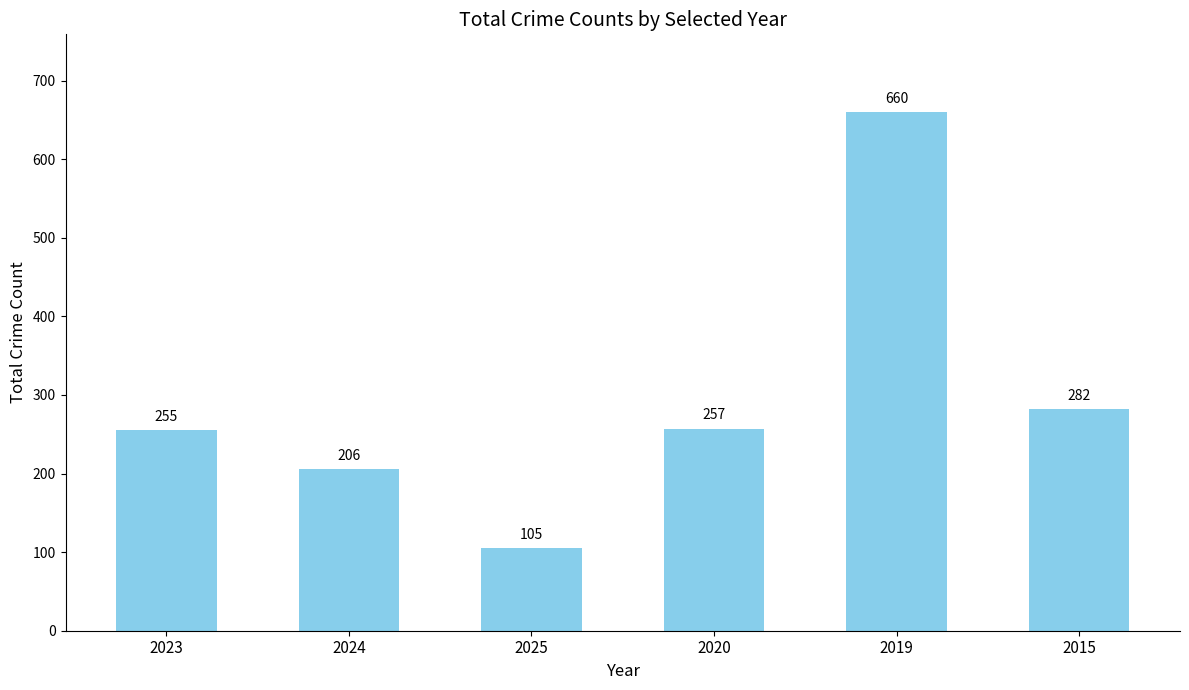

Does the chart contain stacked bars?

No